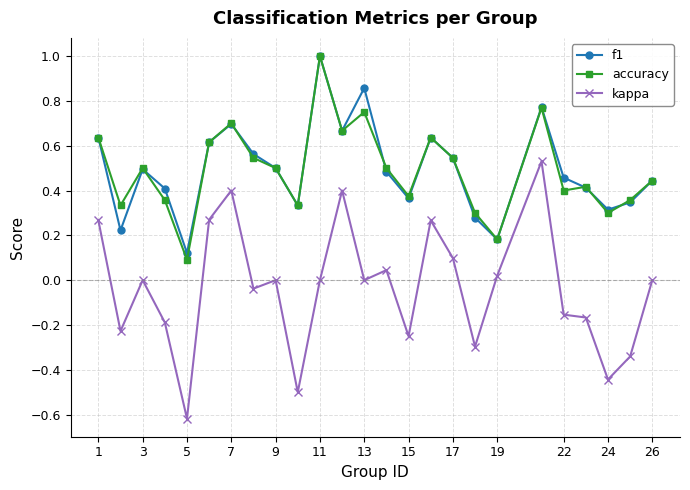

What is the value of the accuracy point at the 11th from the left?

1.0